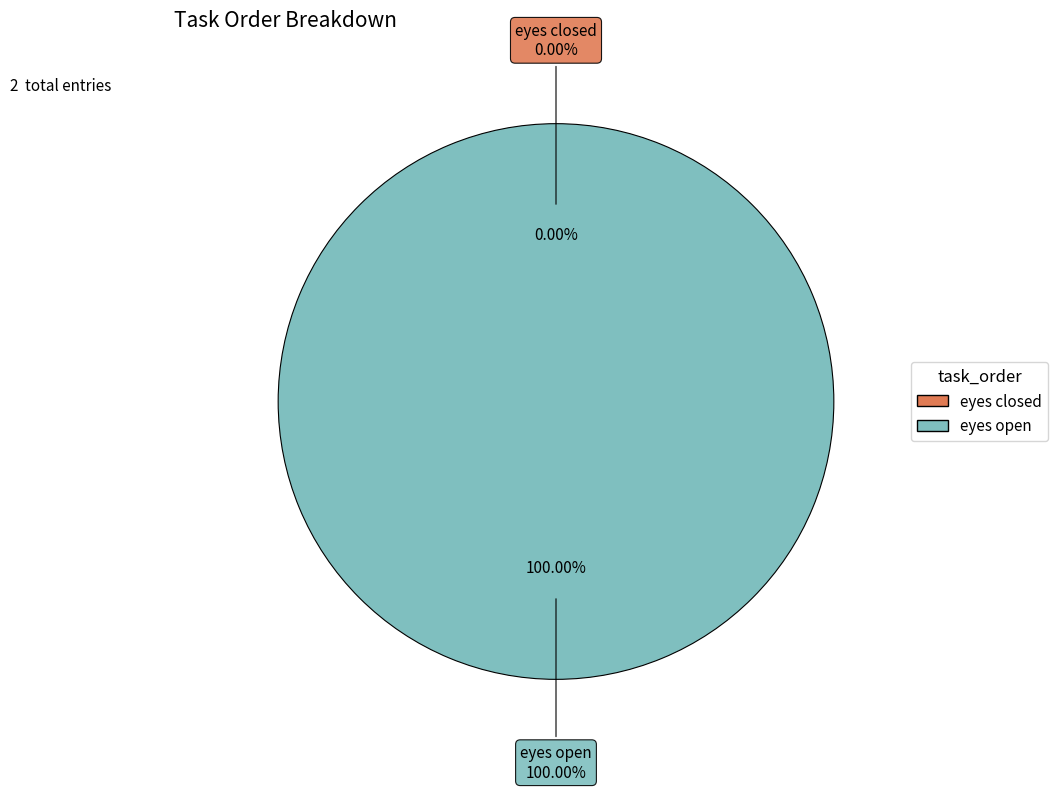

To the nearest percent, what is the difference between the largest and smallest slice percentages?

100%